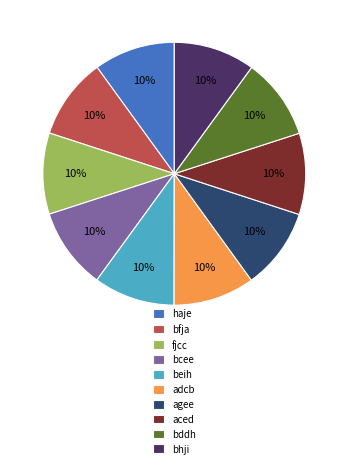

Does any single category account for the majority?

No